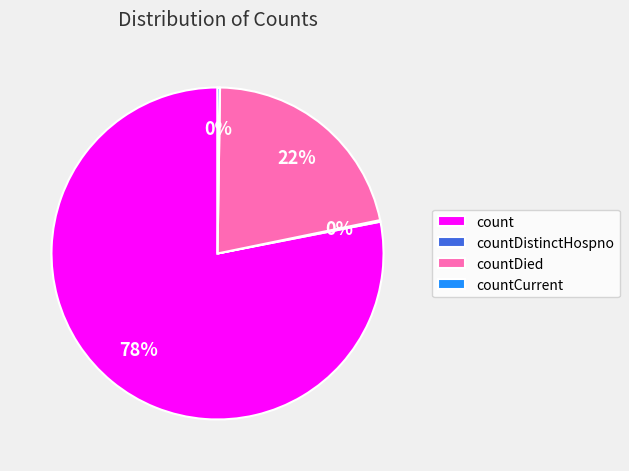

What is the ratio of the value at countDied to the value at count?

0.3